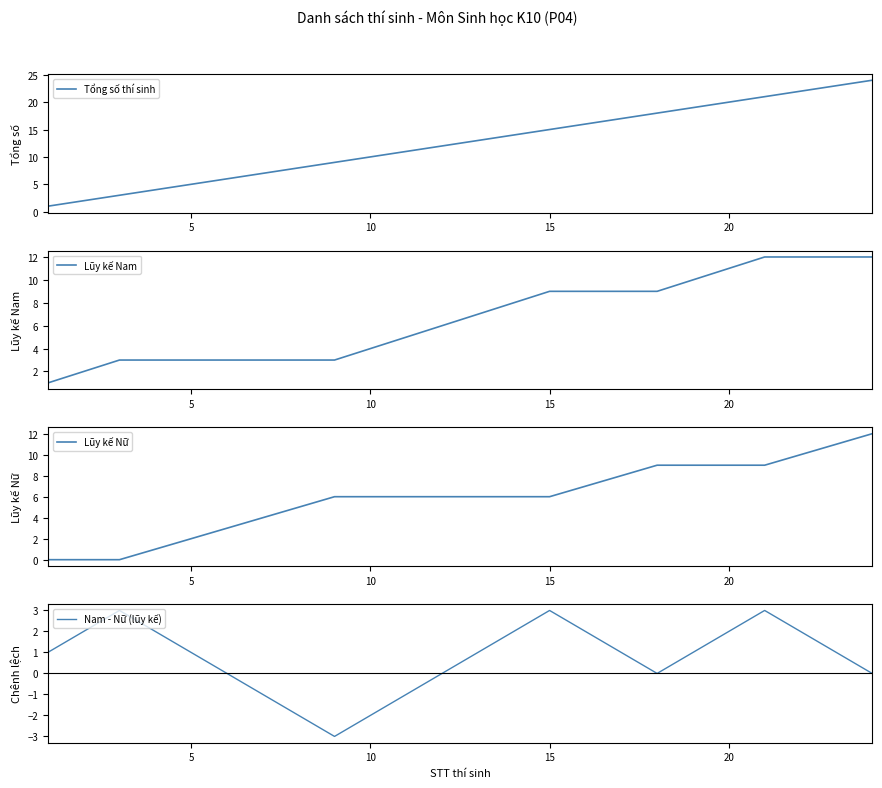

How many data points in Lũy kế Nữ are less than 6?

8